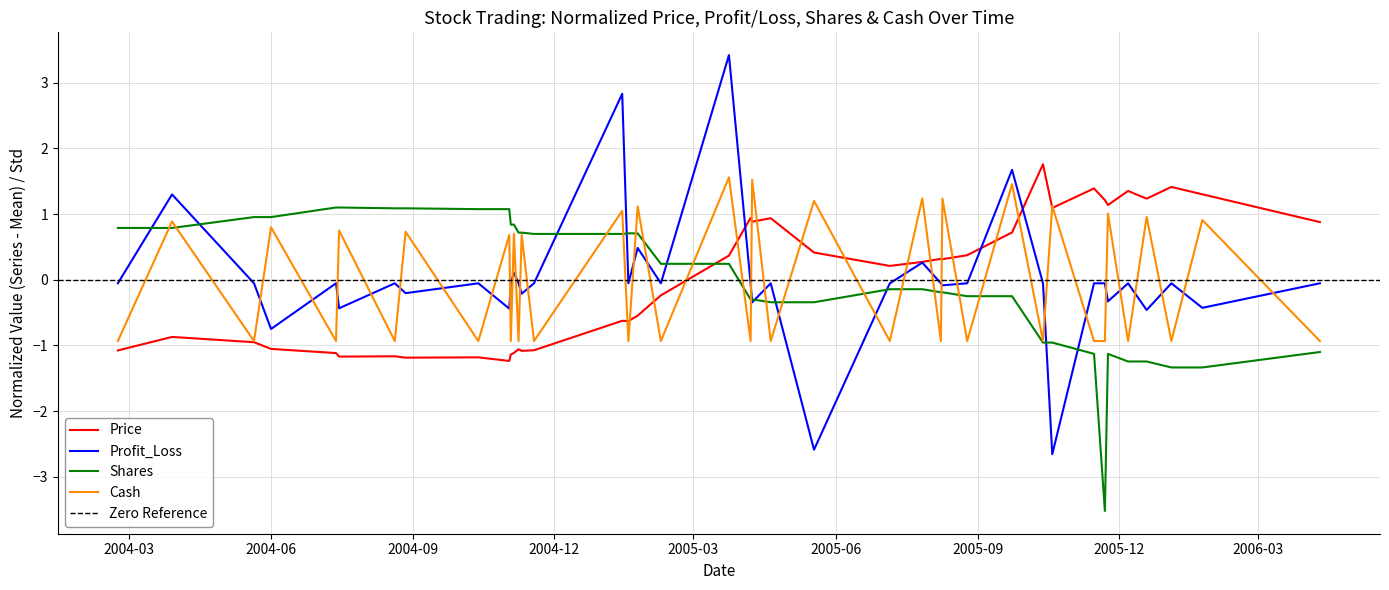

What is the minimum value for Profit_Loss?

-2.7